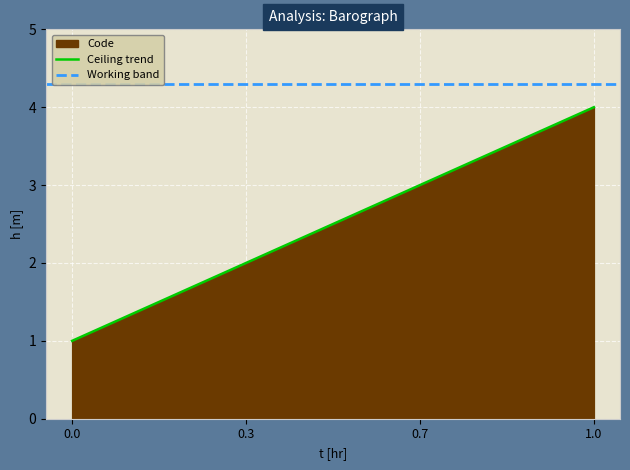

Is it true that Ceiling trend equals 0 at 0.3?

False